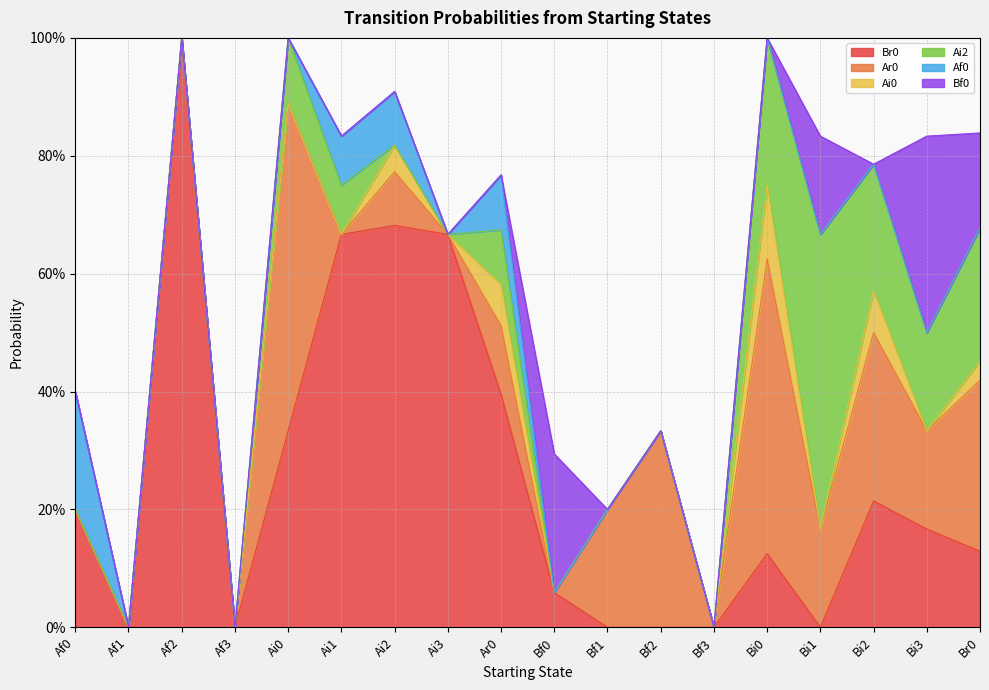

True or false: Ar0 has a value of 0.1 at Ar0.

True